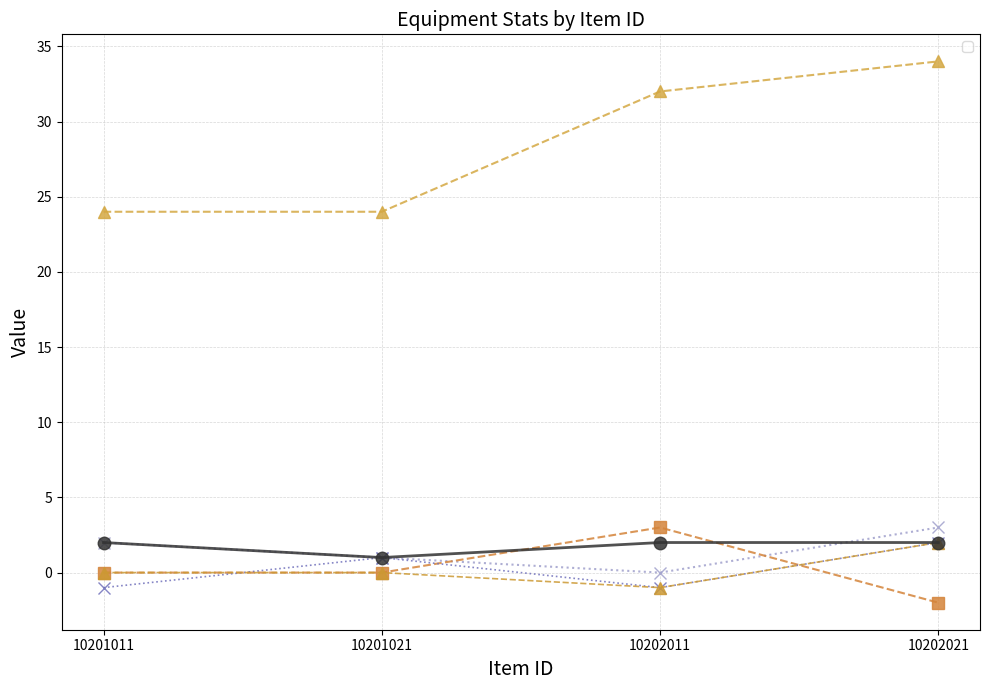

Reading left to right, transcribe all the data shown in this chart.

_physicalAtk: 10201011=2	10201021=1	10202011=0	10202021=3
_price: 10201011=24	10201021=24	10202011=32	10202021=34
_def: 10201011=0	10201021=0	10202011=3	10202021=-2
_atkSpeed: 10201011=-1	10201021=1	10202011=-1	10202021=2
_moveSpeed: 10201011=0	10201021=0	10202011=-1	10202021=2
_iconWidth: 10201011=2	10201021=1	10202011=2	10202021=2